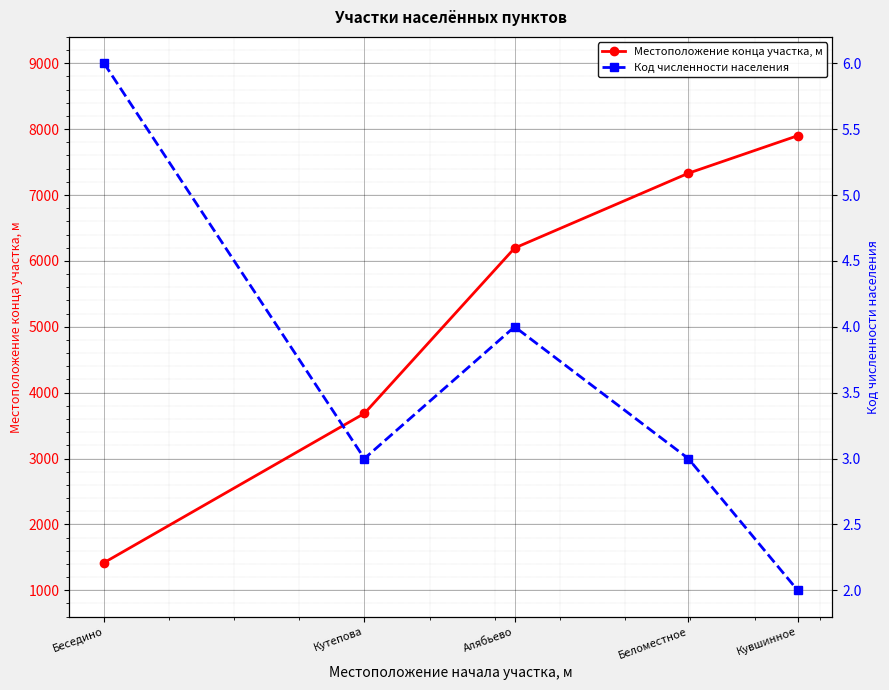

What are all the series names shown in the legend?

Местоположение конца участка, м, Код численности населения